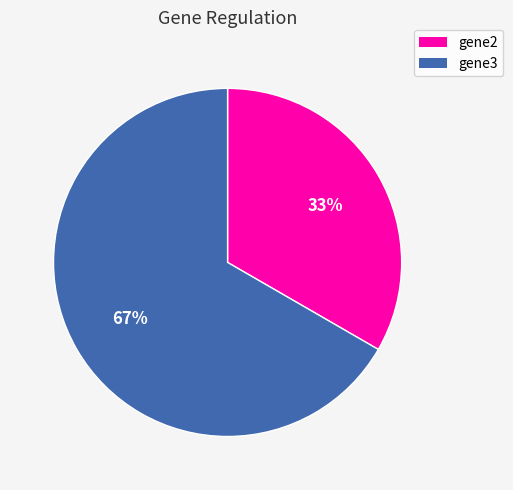

Count the number of slices in the pie.

2